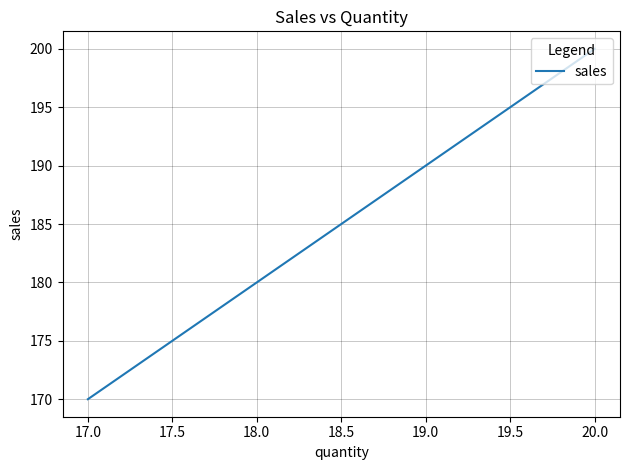

Where is the data nearest to the value 185?

18.0